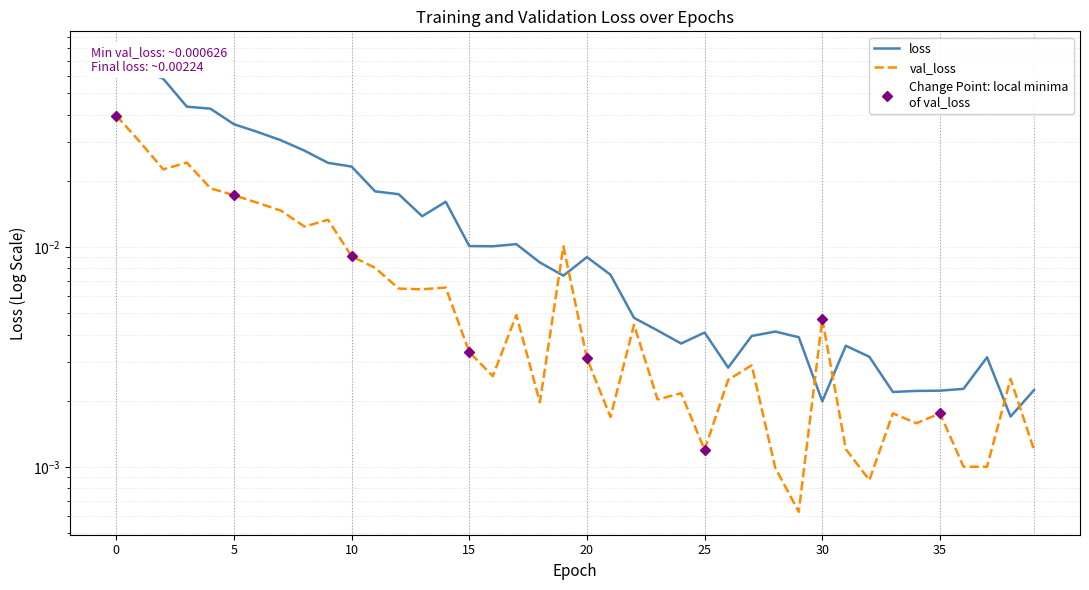

Is this an area chart (filled region under the line)?

No